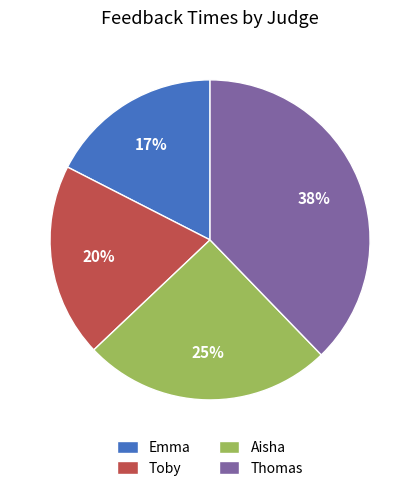

Rank the categories by value from lowest to highest.

Emma, Toby, Aisha, Thomas